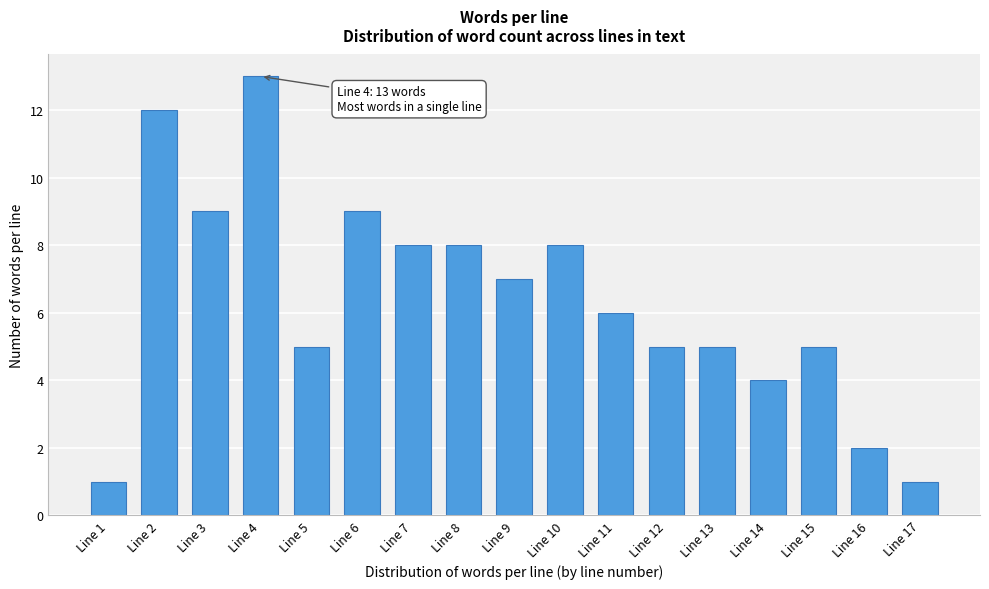

Reading left to right, list all the values displayed in this chart.

1	12	9	13	5	9	8	8	7	8	6	5	5	4	5	2	1